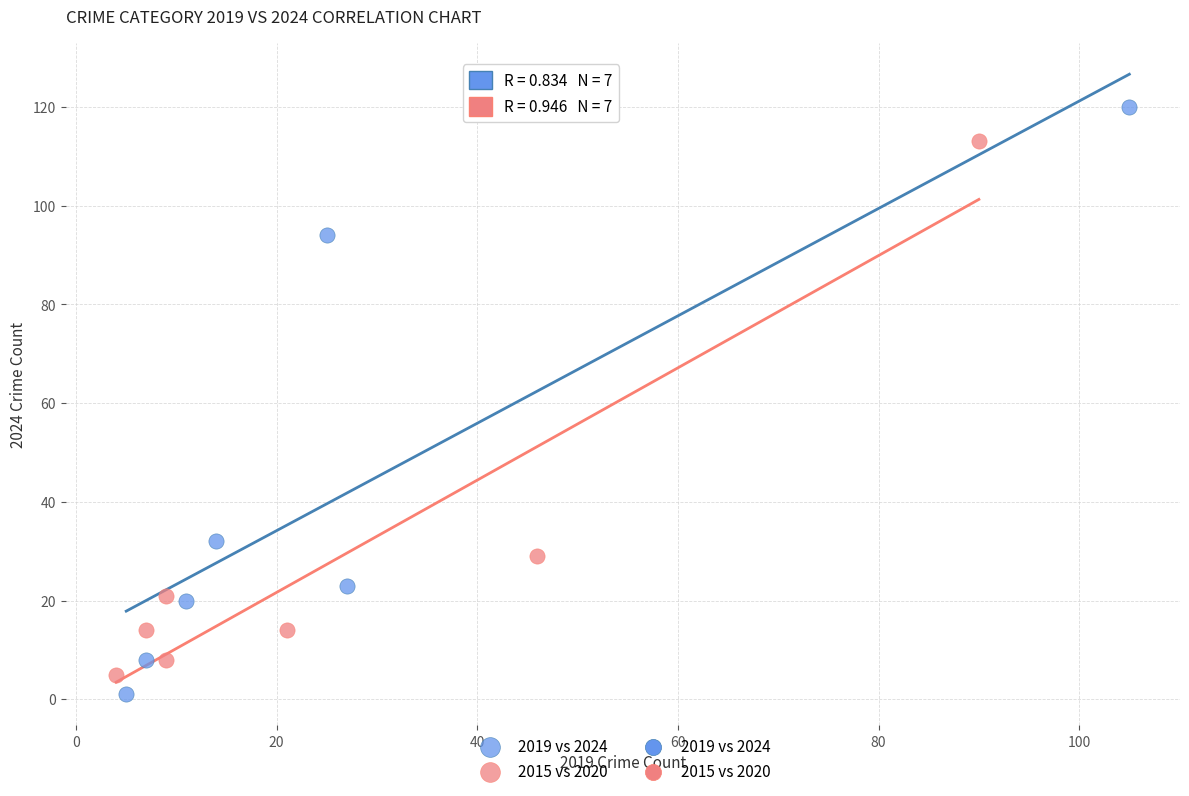

Which series has the largest Y range (max minus min)?

2019 vs 2024